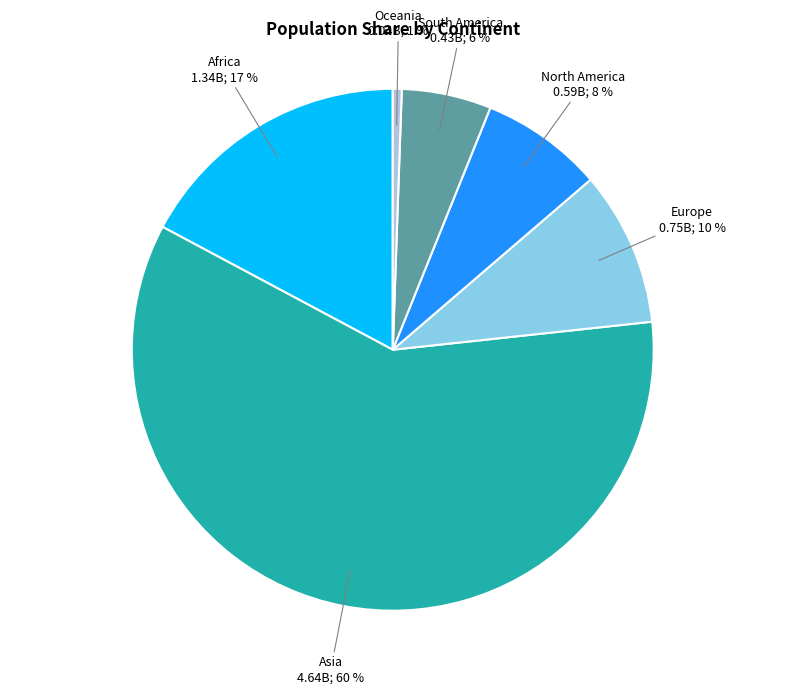

To the nearest percent, what is the average slice percentage?

17%